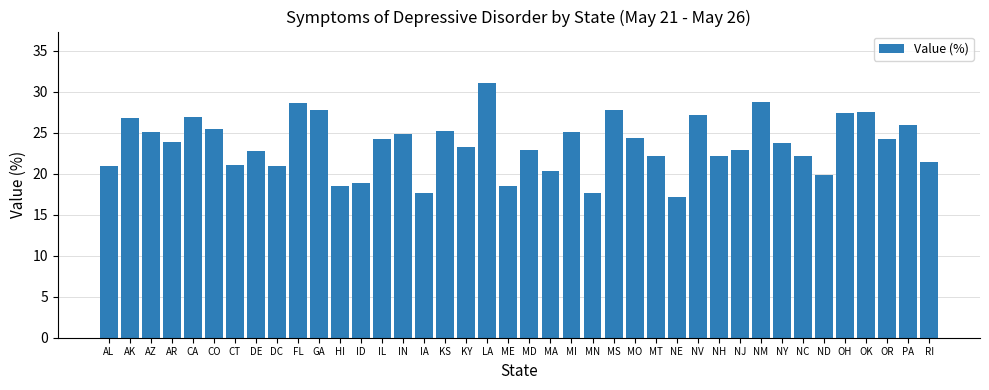

Are the bars grouped side by side (vs. stacked)?

No